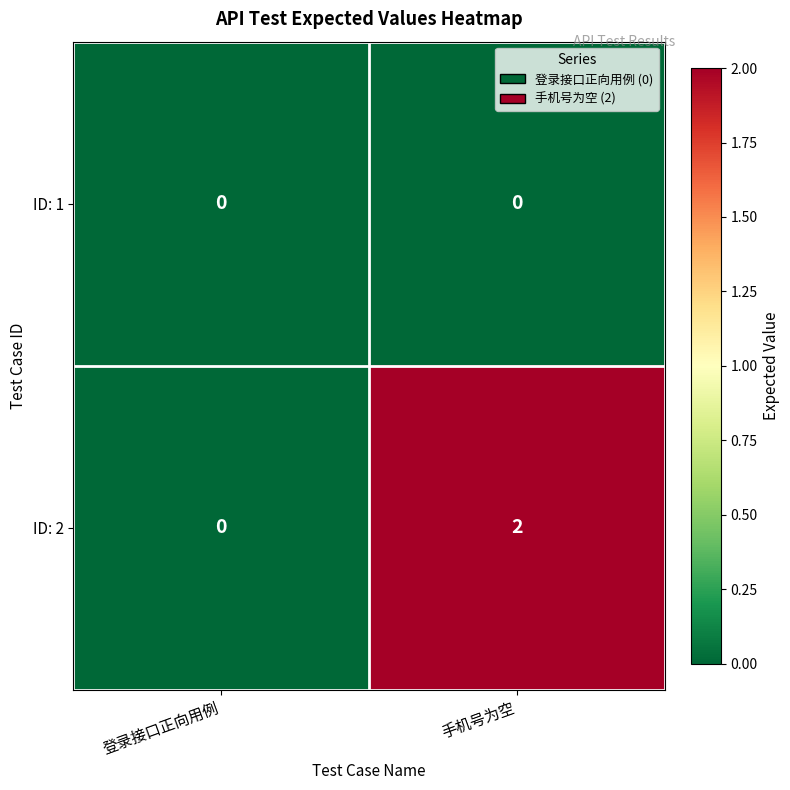

List the series in order of their overall mean, lowest first.

ID: 1, ID: 2